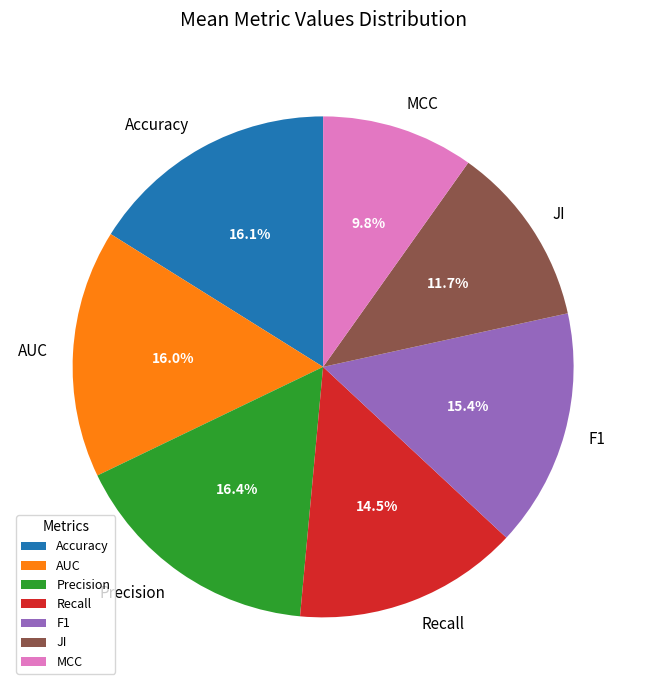

How many segments does this pie chart have?

7